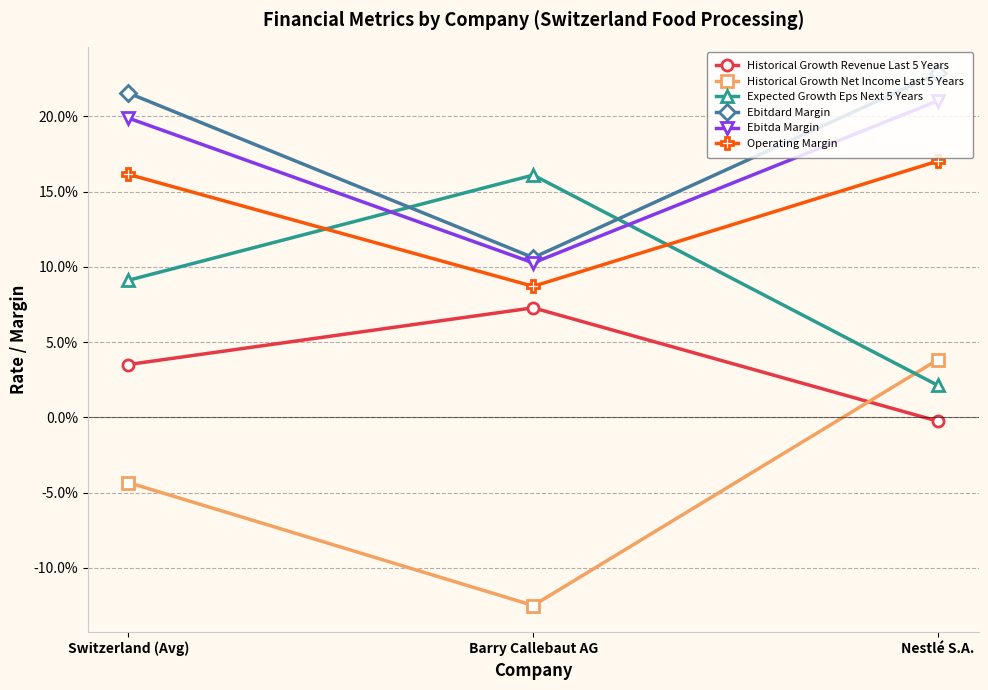

Does the chart have visible grid lines?

Yes